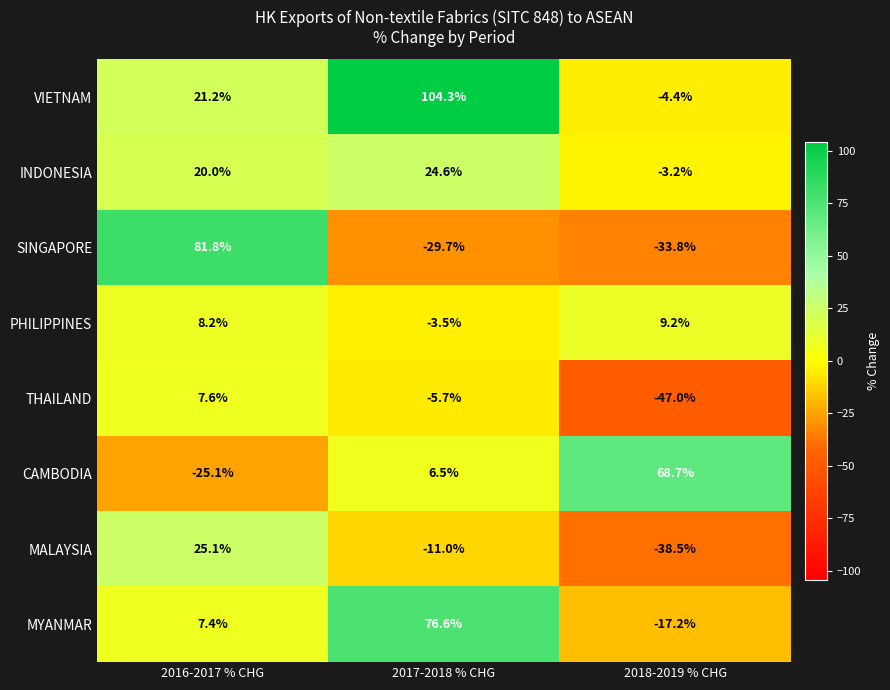

What is the difference between the maximum and minimum values in the INDONESIA series?

27.8